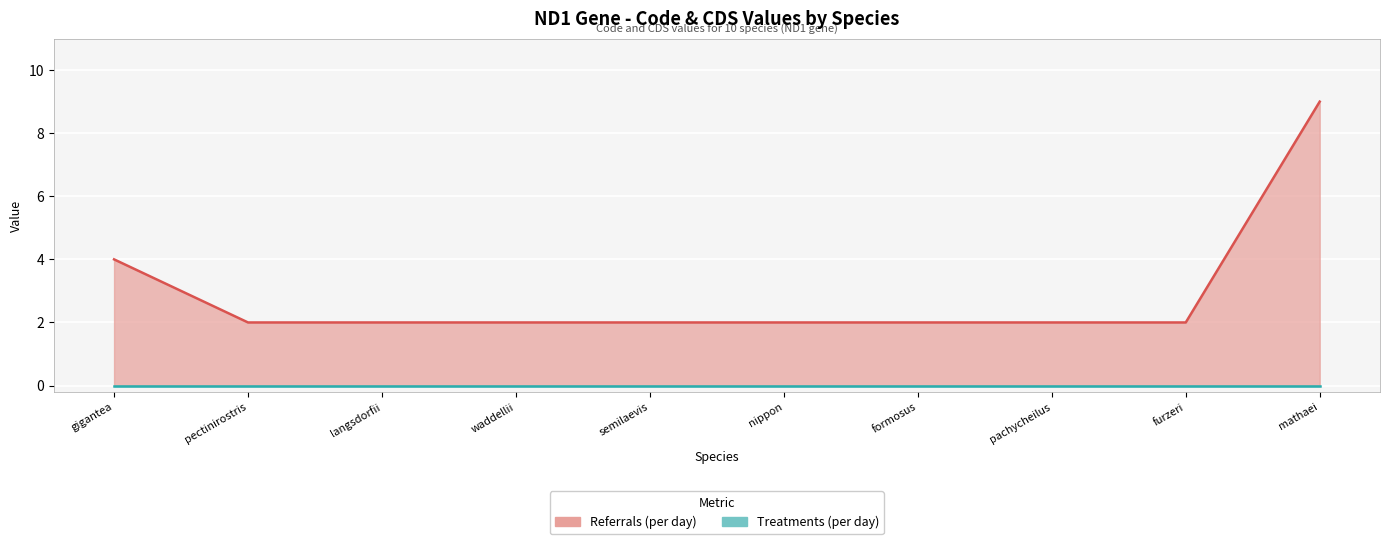

Is it true that the value at formosus is 3?

False